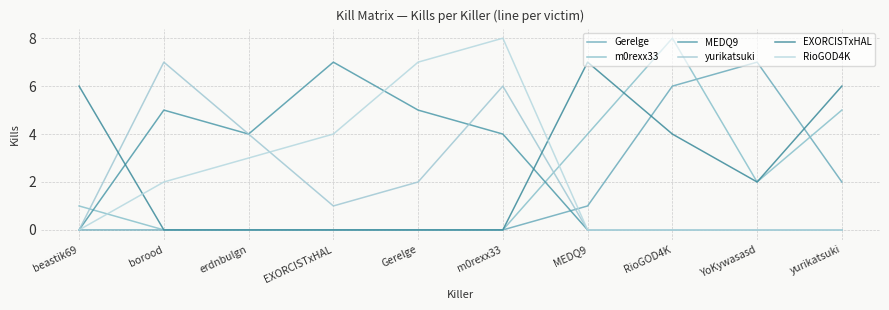

Does the chart display data point markers on the line(s)?

No